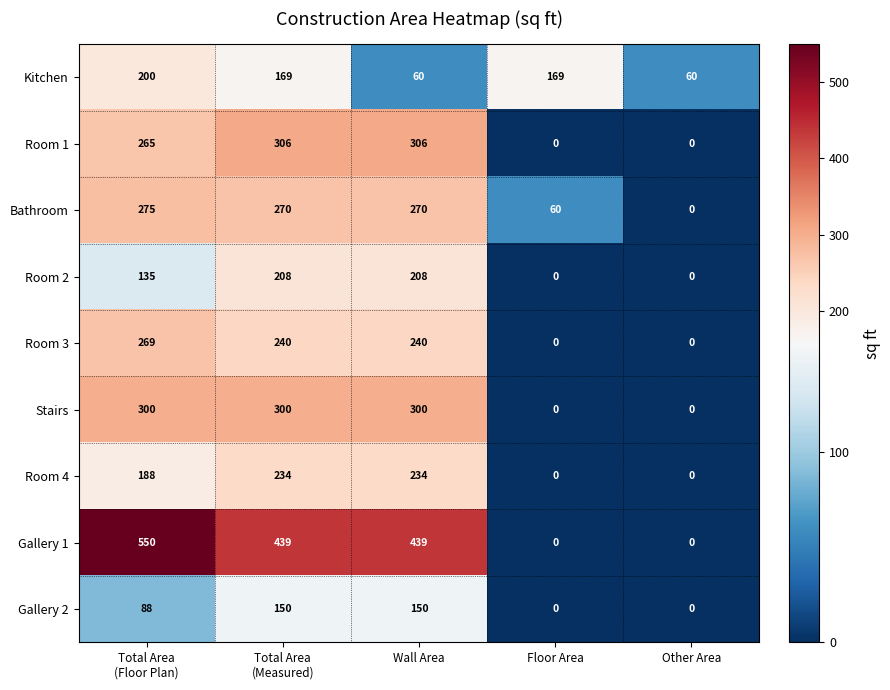

Count the Gallery 1 values in the range 0 to 439.

4